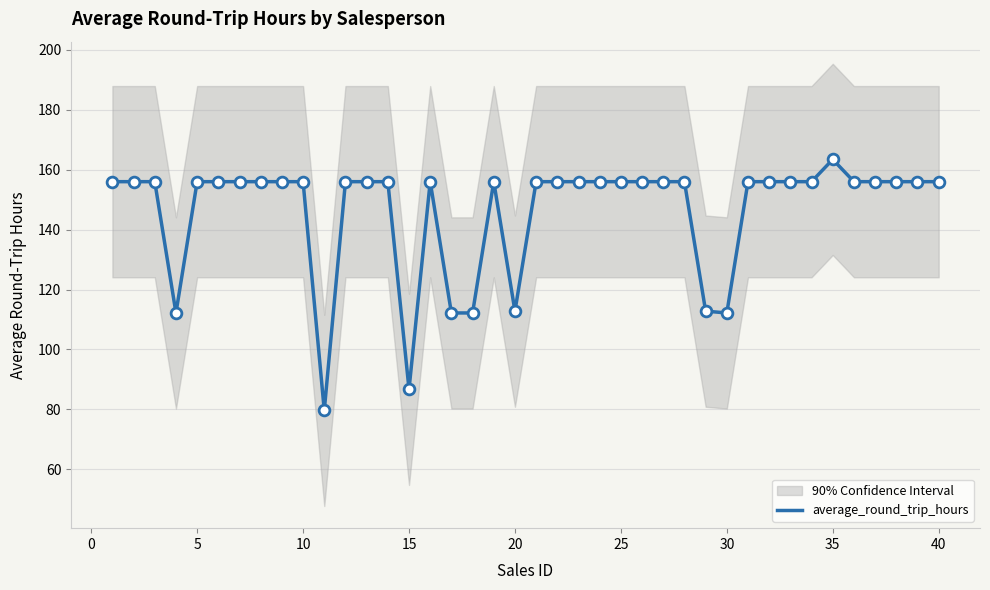

Between 40 and 25, which is larger?

40